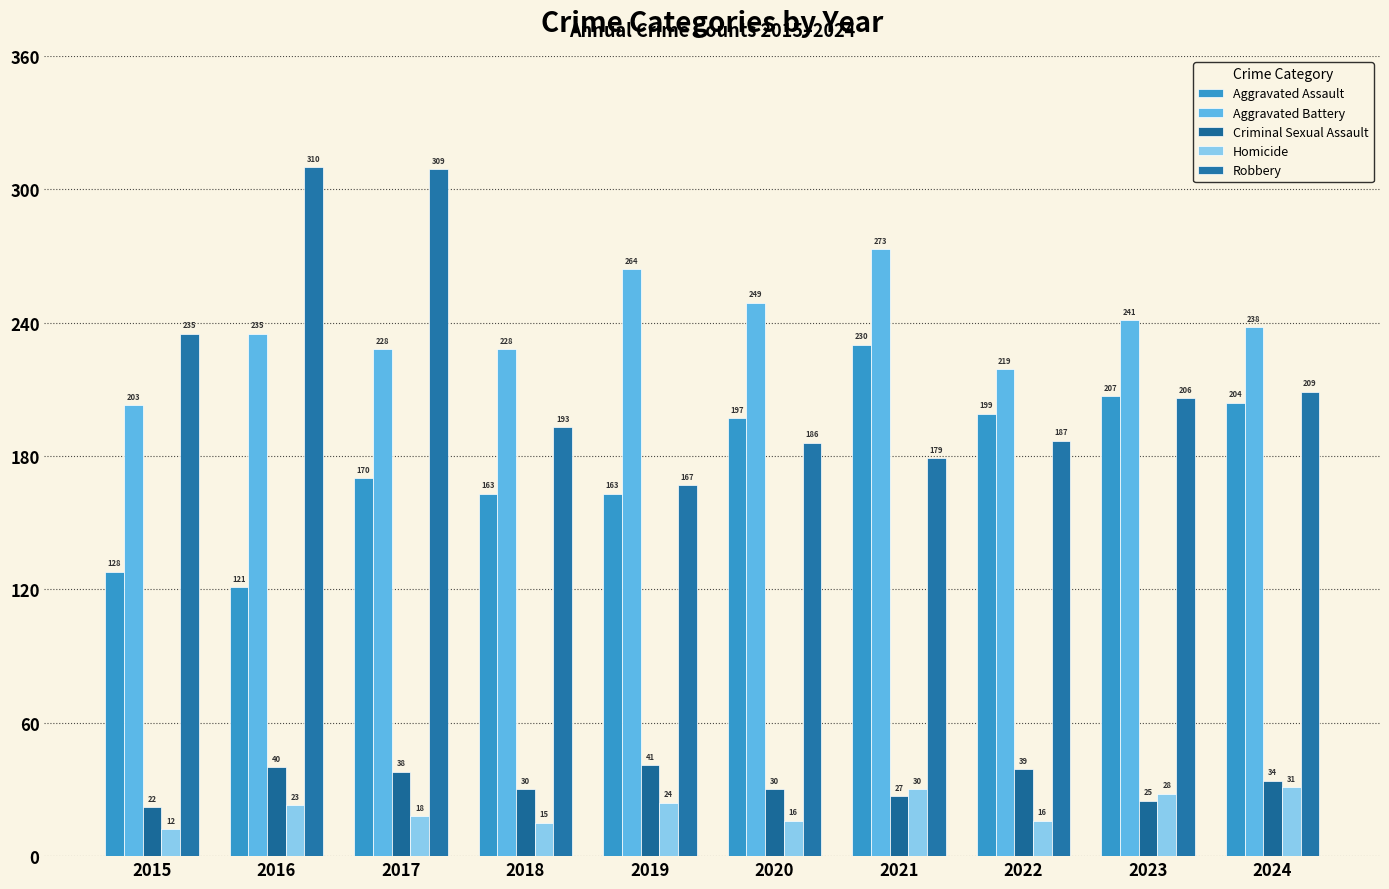

What is the approximate value of Robbery at 2018, to the nearest 50?

200